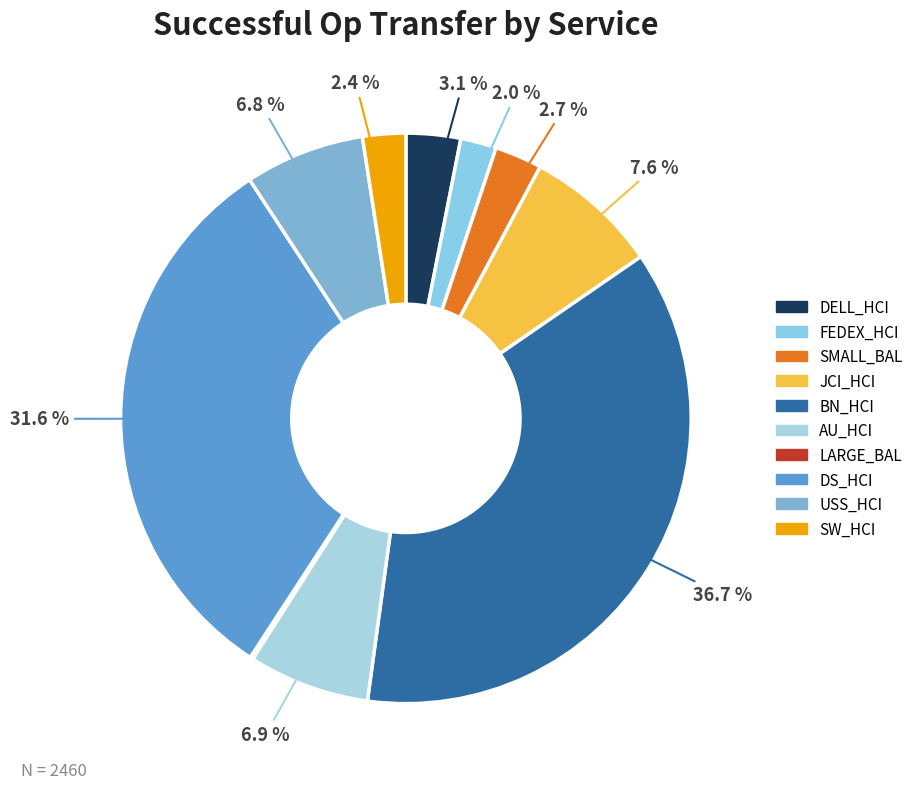

What is the ratio of the value at USS_HCI to the value at SMALL_BAL?

2.5